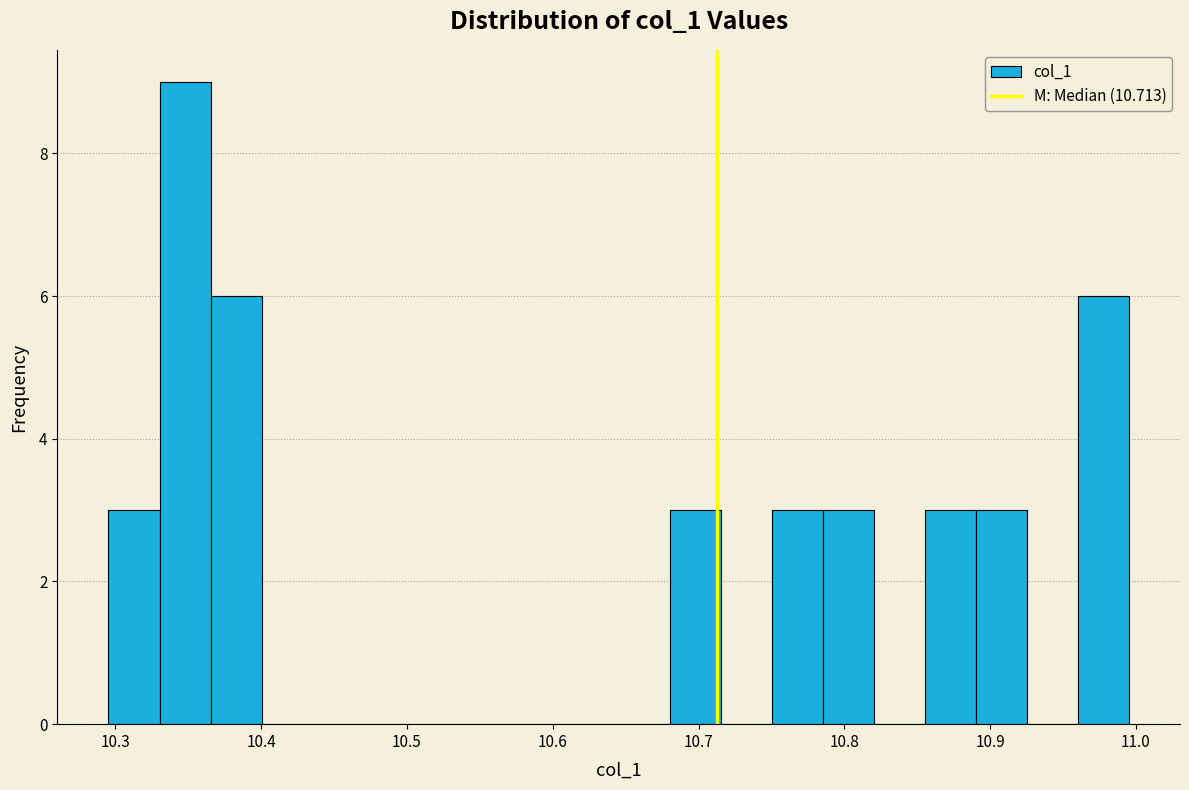

Around what value on the x-axis is the tallest bar? Give the approximate position of its centre, as read against the axis.

10.35